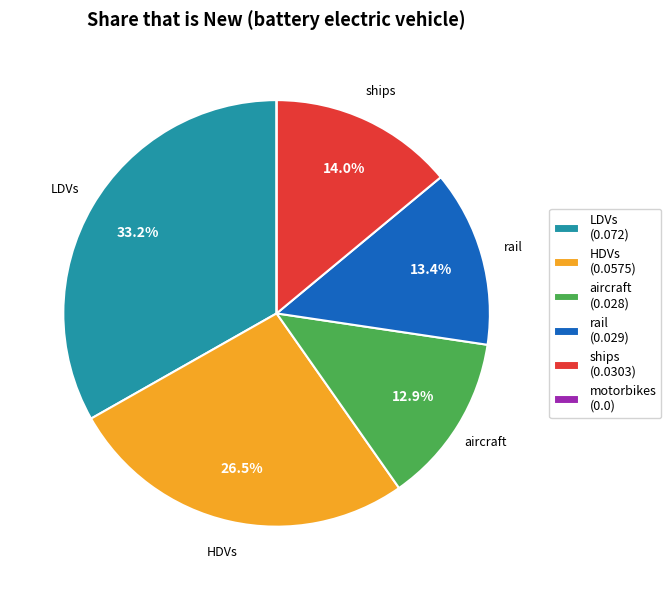

To the nearest percent, what is the average slice percentage?

17%